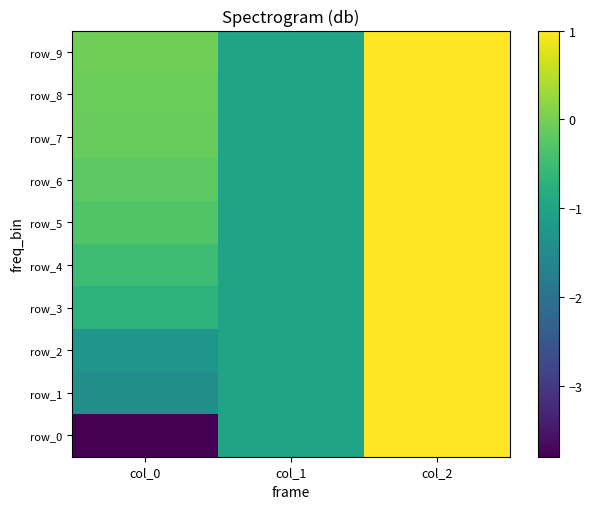

Which has a higher value, col_1 or col_0?

col_1